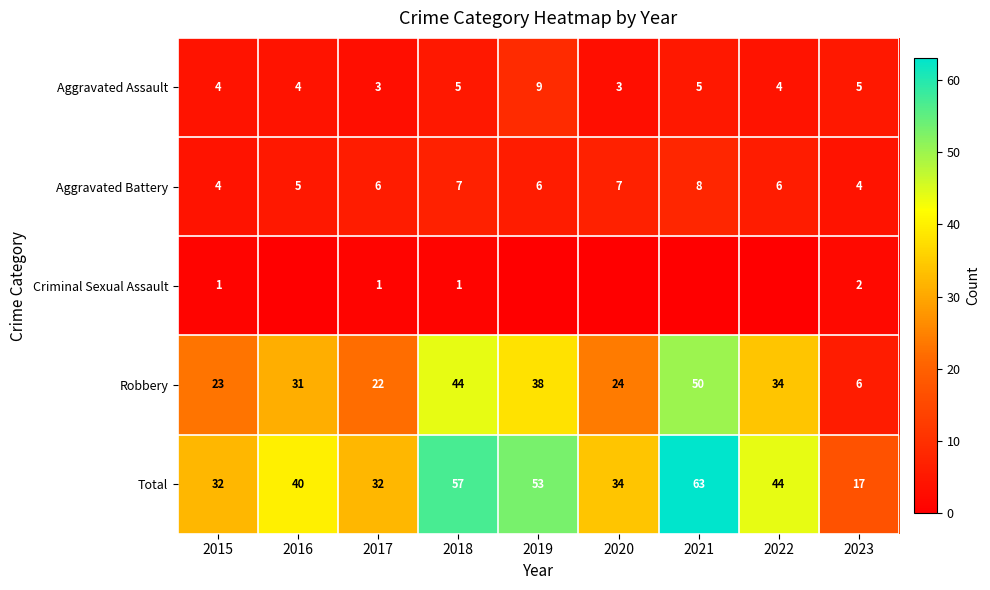

Where is Robbery nearest to the value 28?

2016